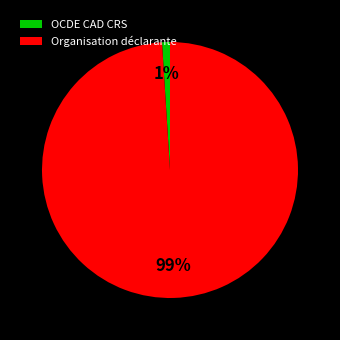

Is it true that Organisation déclarante is 87% of the pie?

False